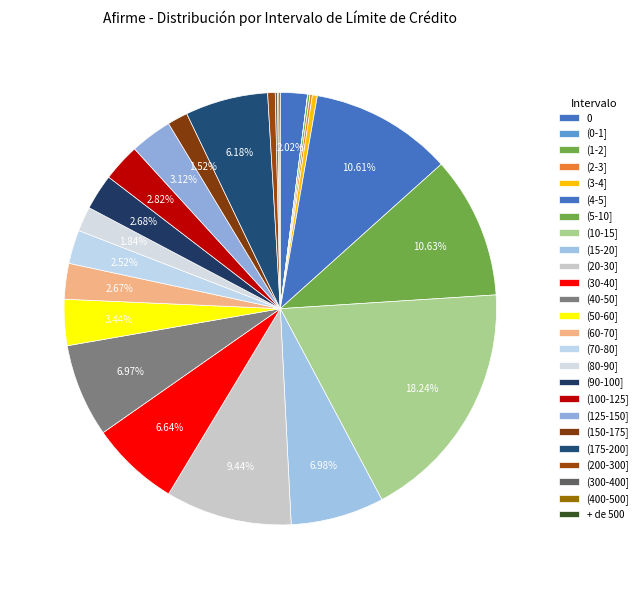

Which category has the biggest portion of the pie?

(10-15]